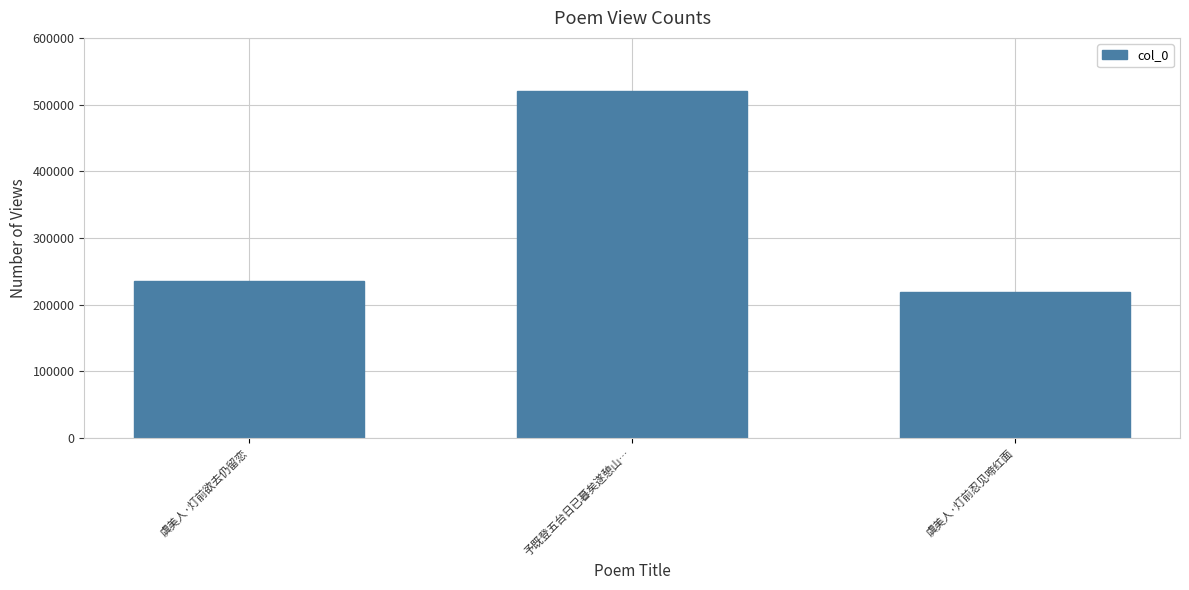

The chart shows a value of 308112 at 虞美人·灯前欲去仍留恋. True or false?

False